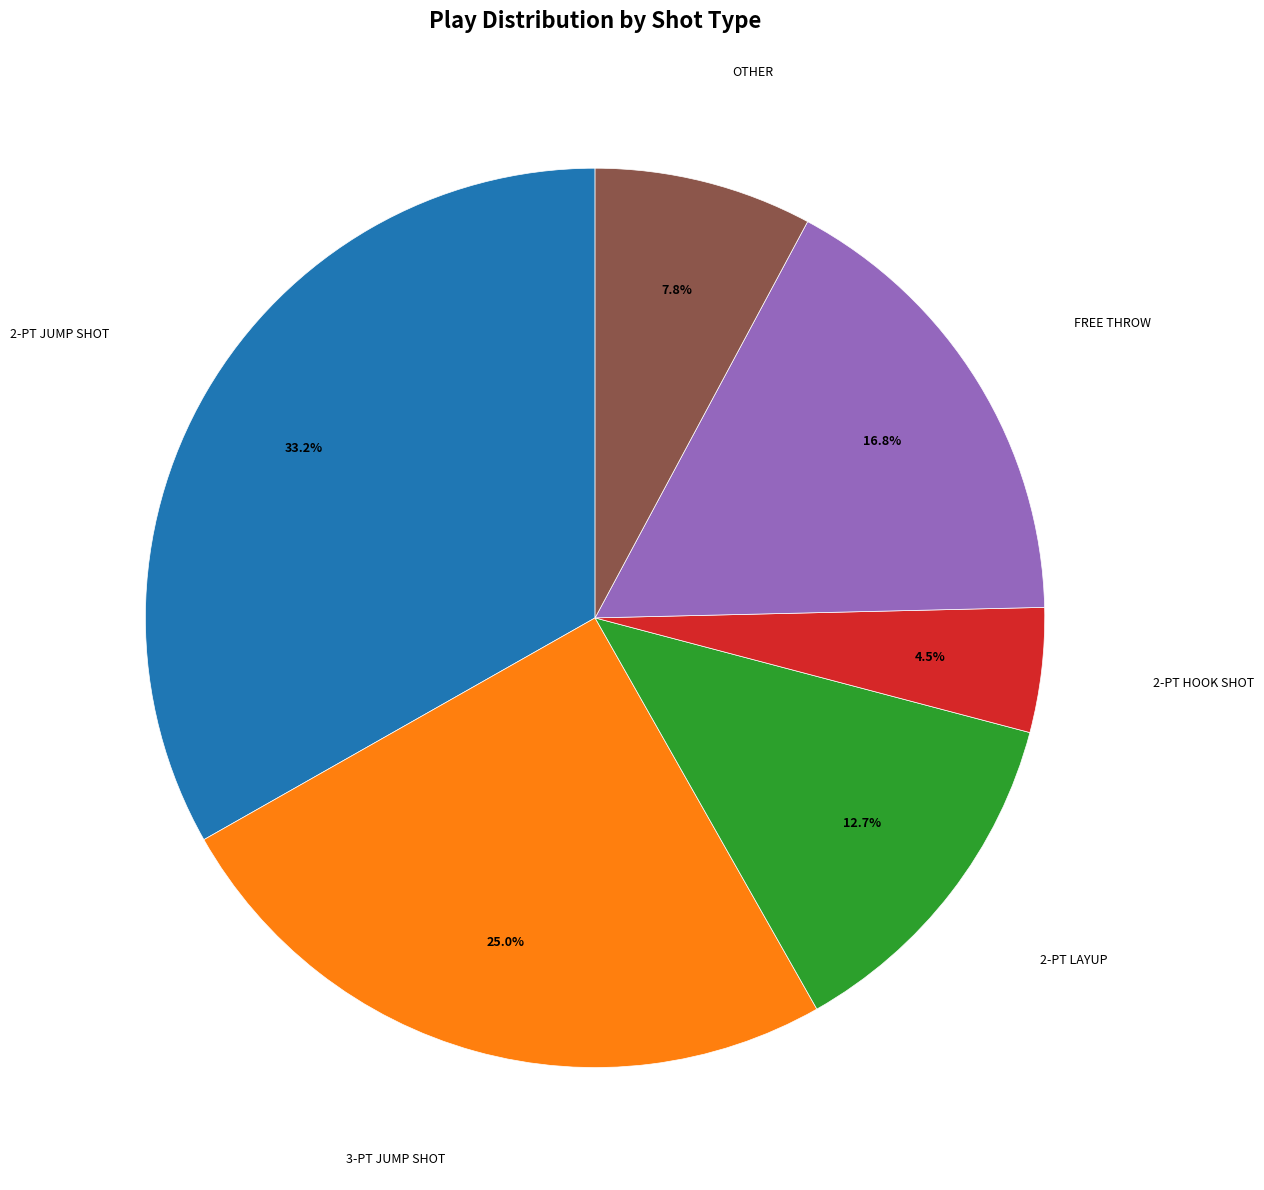

Is there any slice that represents more than half of the pie?

No